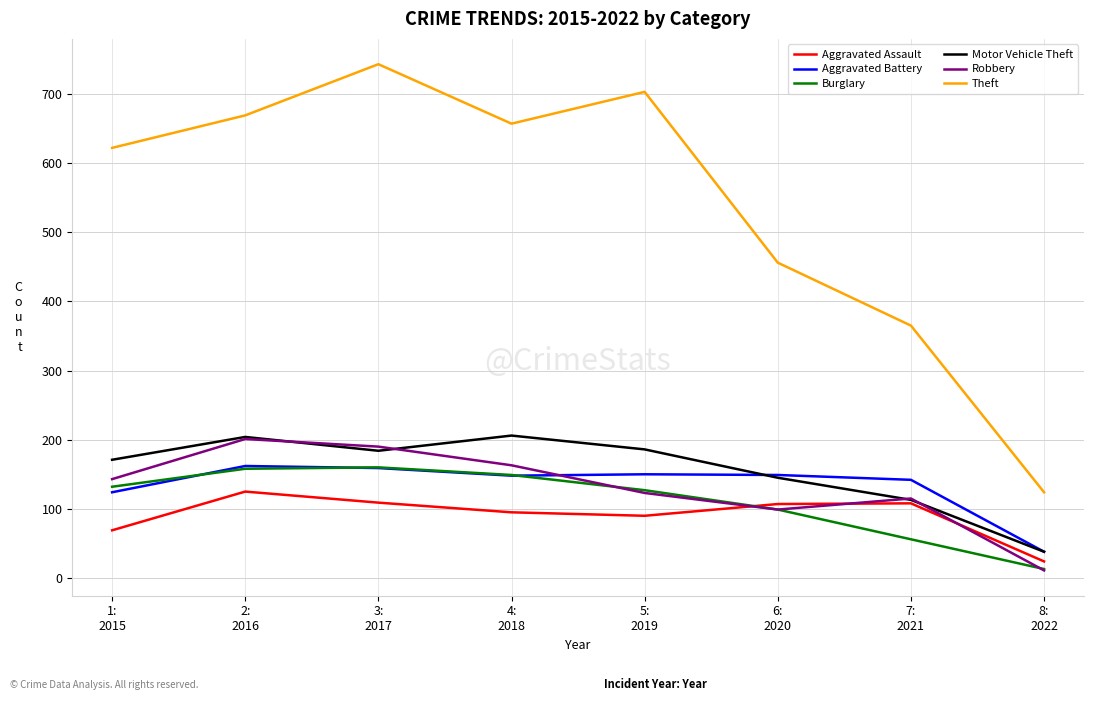

Which series has the largest range (max minus min)?

Theft